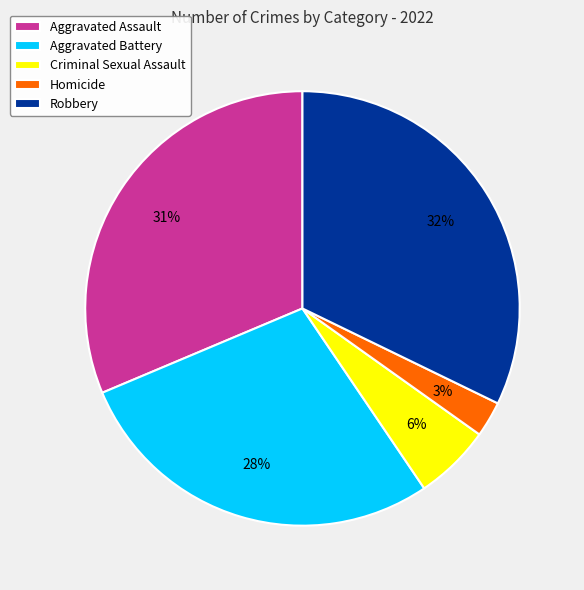

Which has a higher value, Aggravated Assault or Robbery?

Robbery